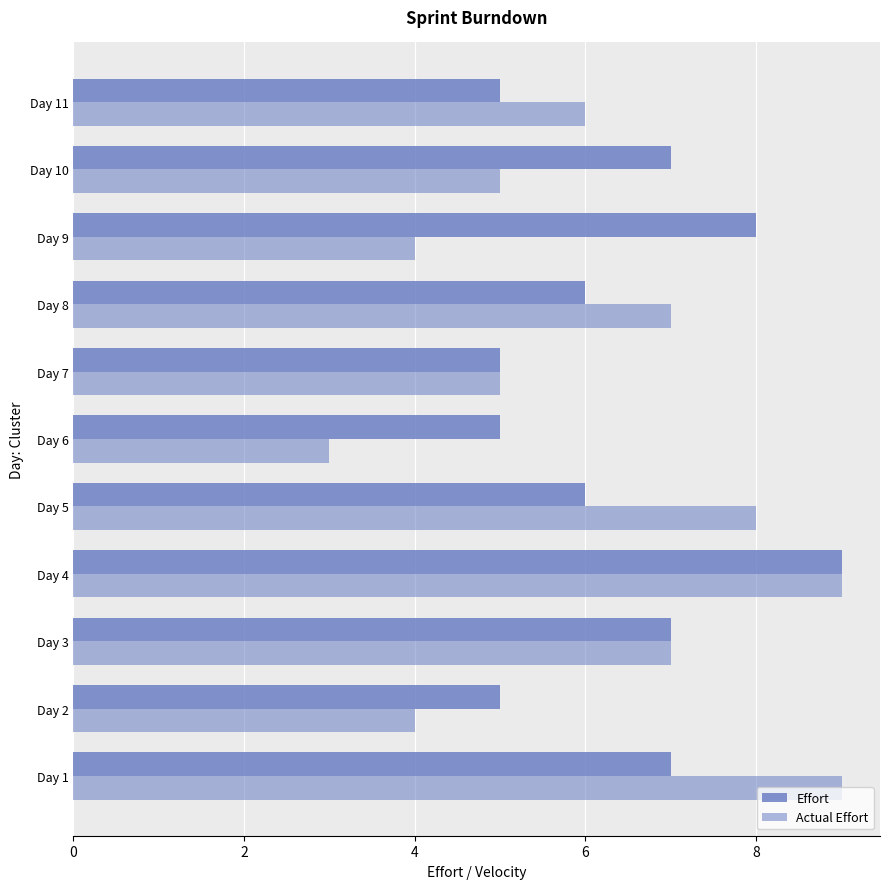

What is the maximum value shown in the chart?

9